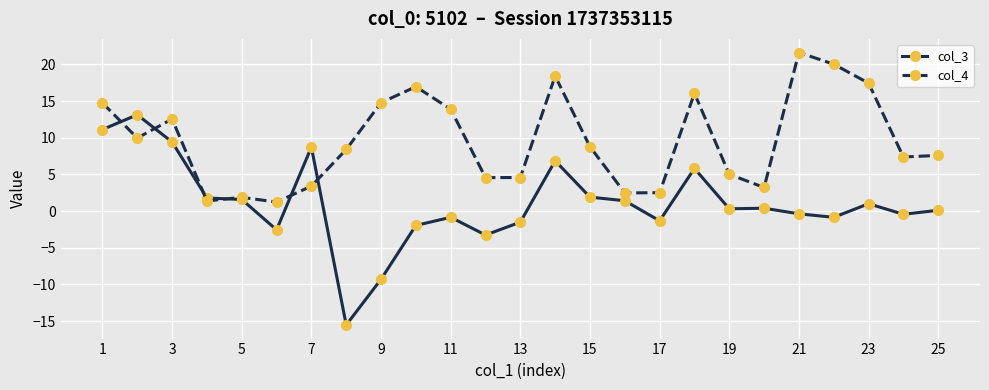

In col_3, how many points are higher than both neighbors (excluding endpoints)?

7